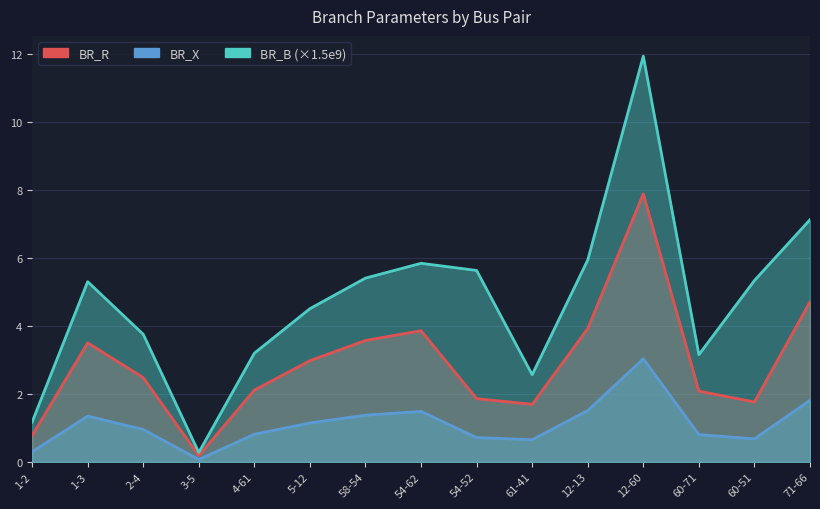

At how many categories does at least one series exceed 9?

1